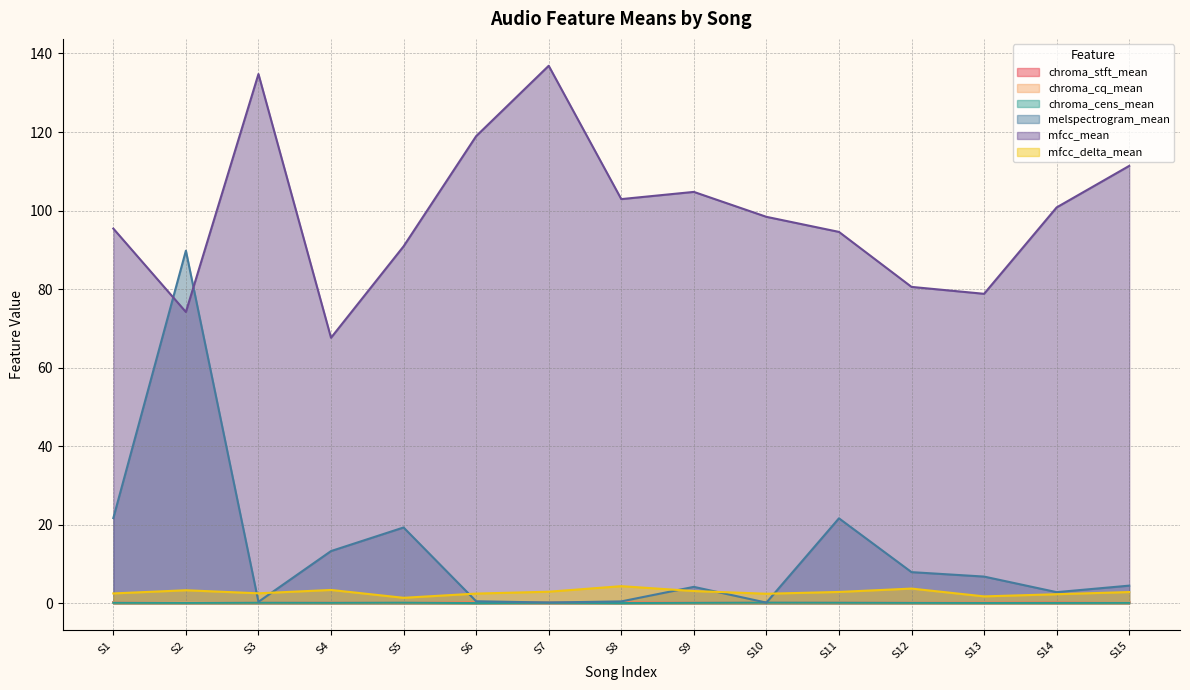

What is the sum of all melspectrogram_mean values?

193.9